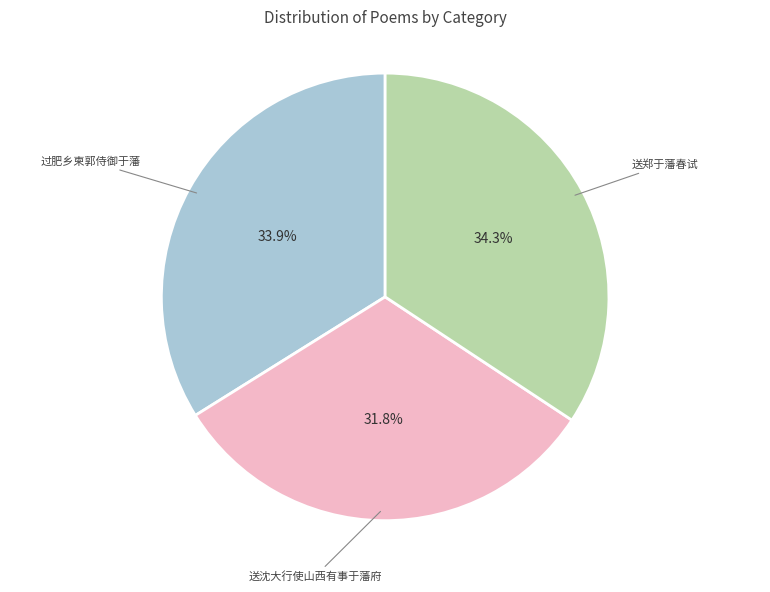

To the nearest percent, what is the combined percentage of 送郑于藩春试 and 送沈大行使山西有事于藩府?

66%